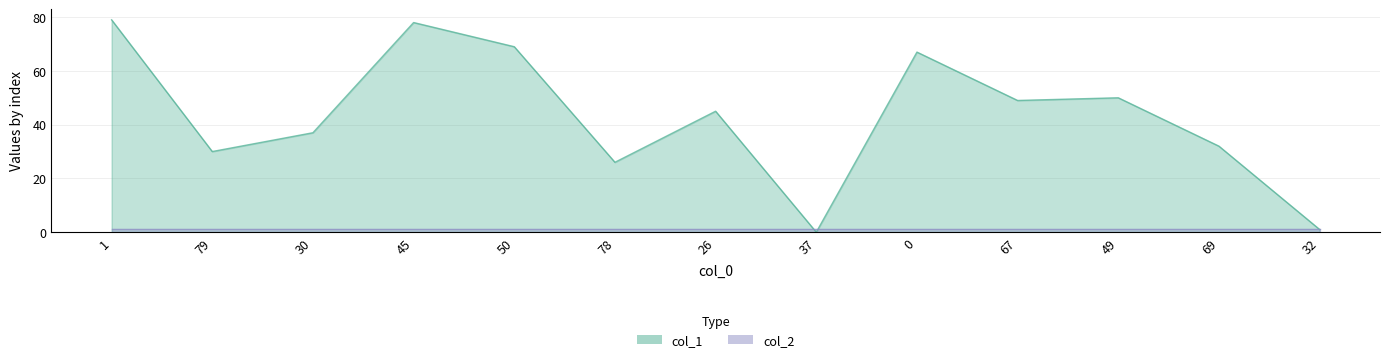

Rank the categories by value from highest to lowest.

1, 45, 50, 0, 49, 67, 26, 30, 69, 79, 78, 32, 37